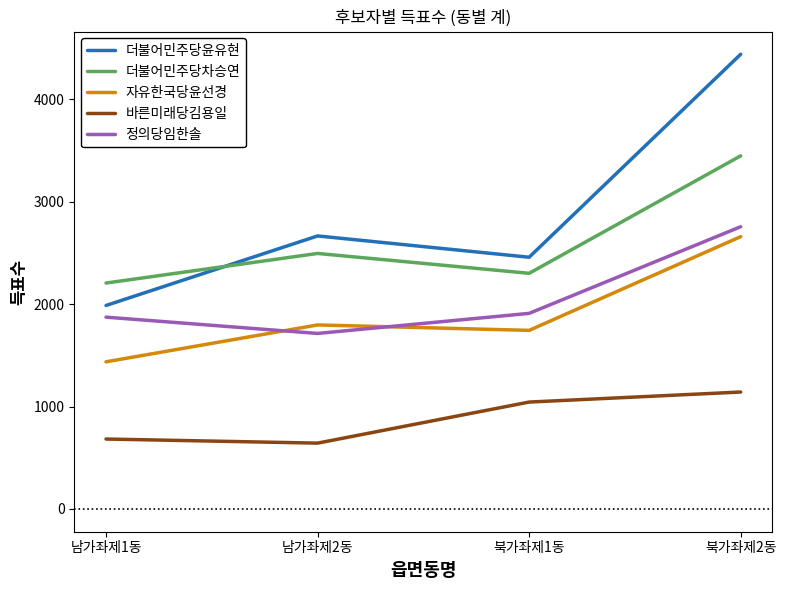

What is the difference between the maximum and minimum values in the 더불어민주당윤유현 series?

2453